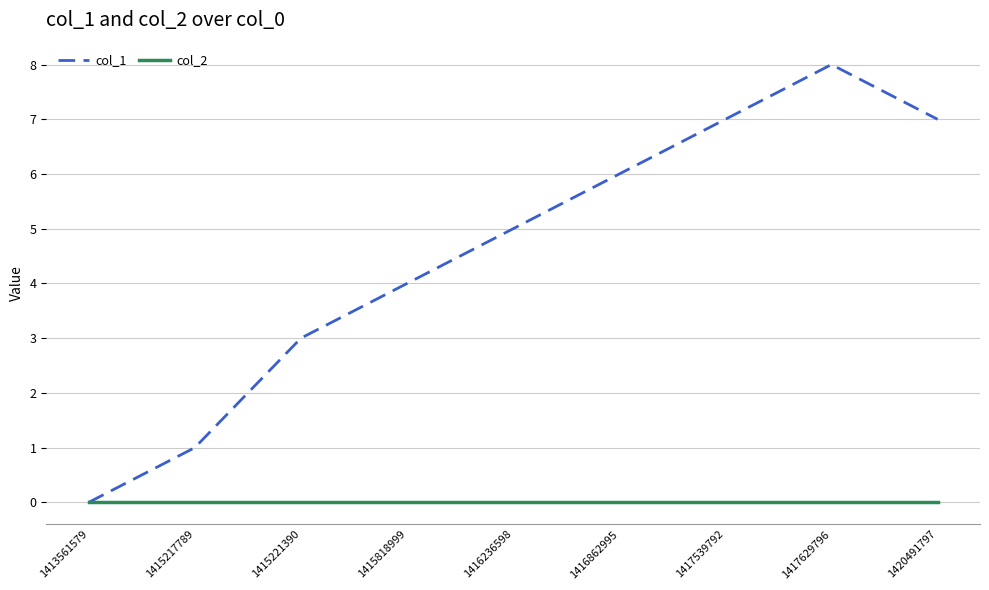

Which series changed the most between 1415217789 and 1415221390?

col_1